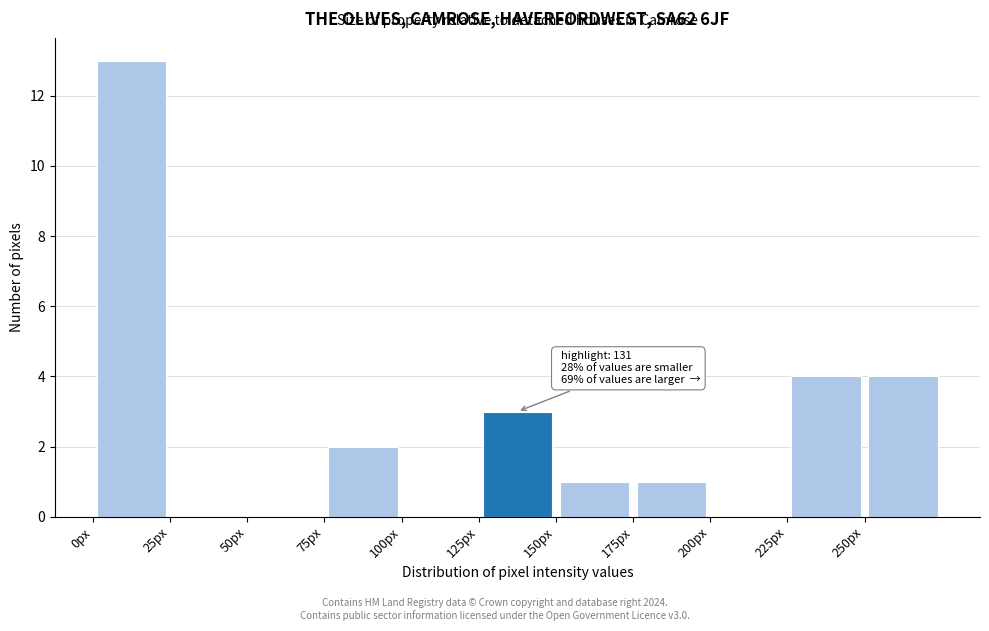

Which range on the x-axis has the tallest bar?

0 to 25